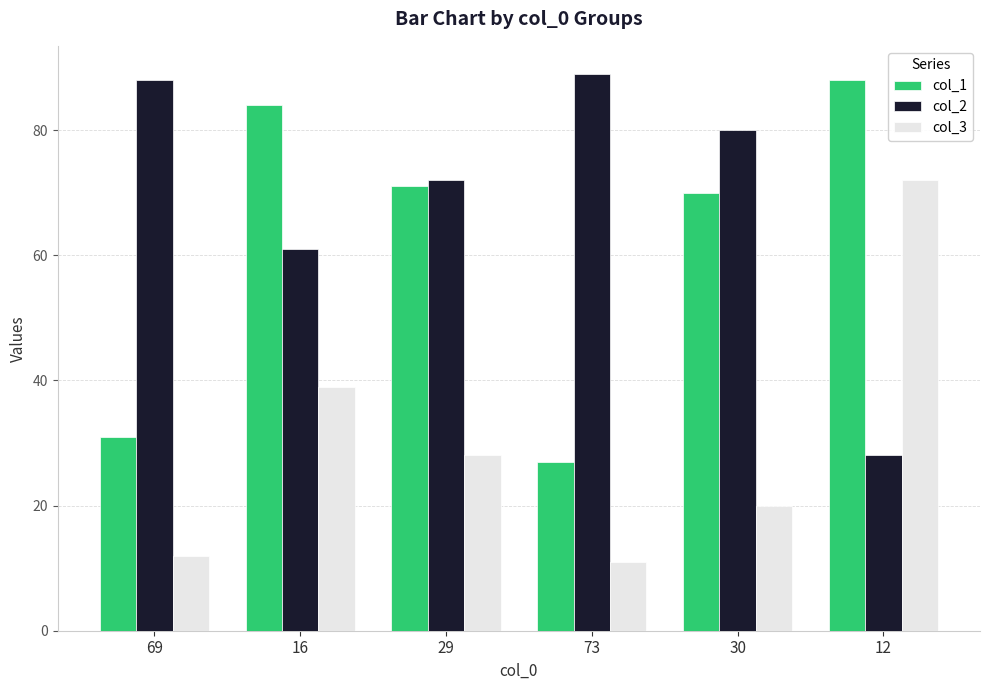

Does the chart contain any negative values?

No